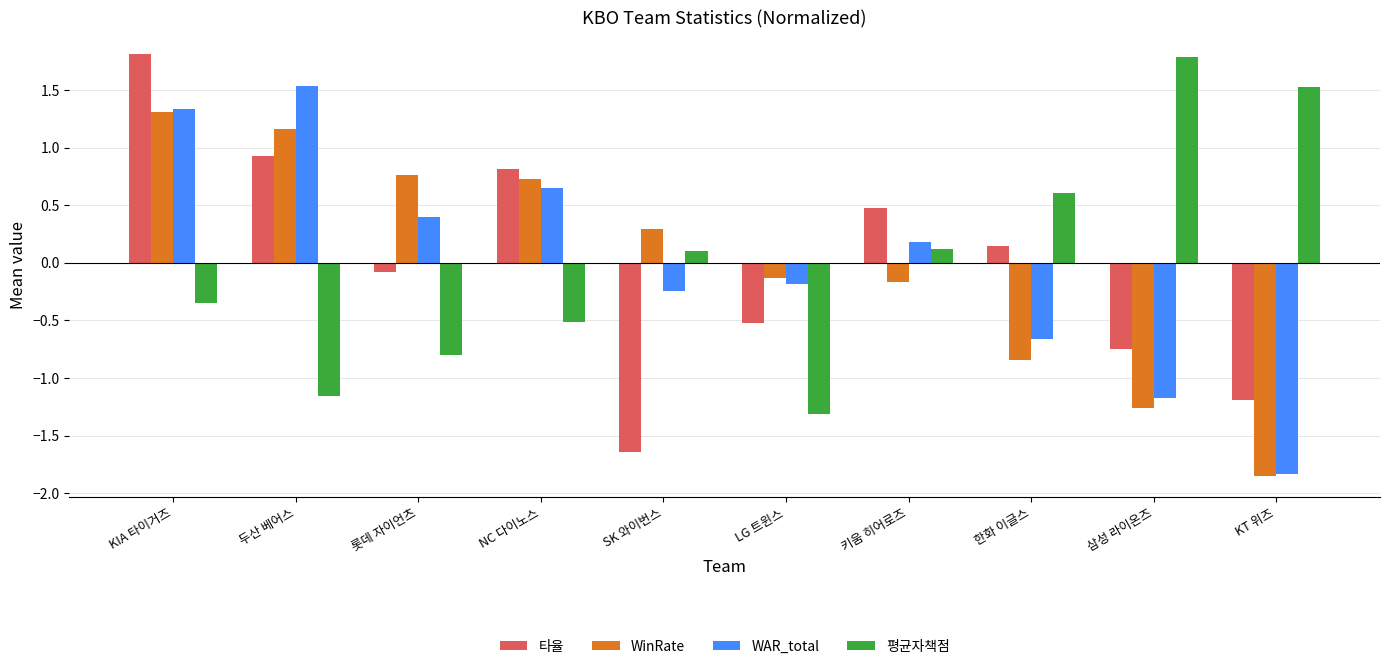

Rank the categories by WinRate value from lowest to highest.

KT 위즈, 삼성 라이온즈, 한화 이글스, 키움 히어로즈, LG 트윈스, SK 와이번스, NC 다이노스, 롯데 자이언츠, 두산 베어스, KIA 타이거즈